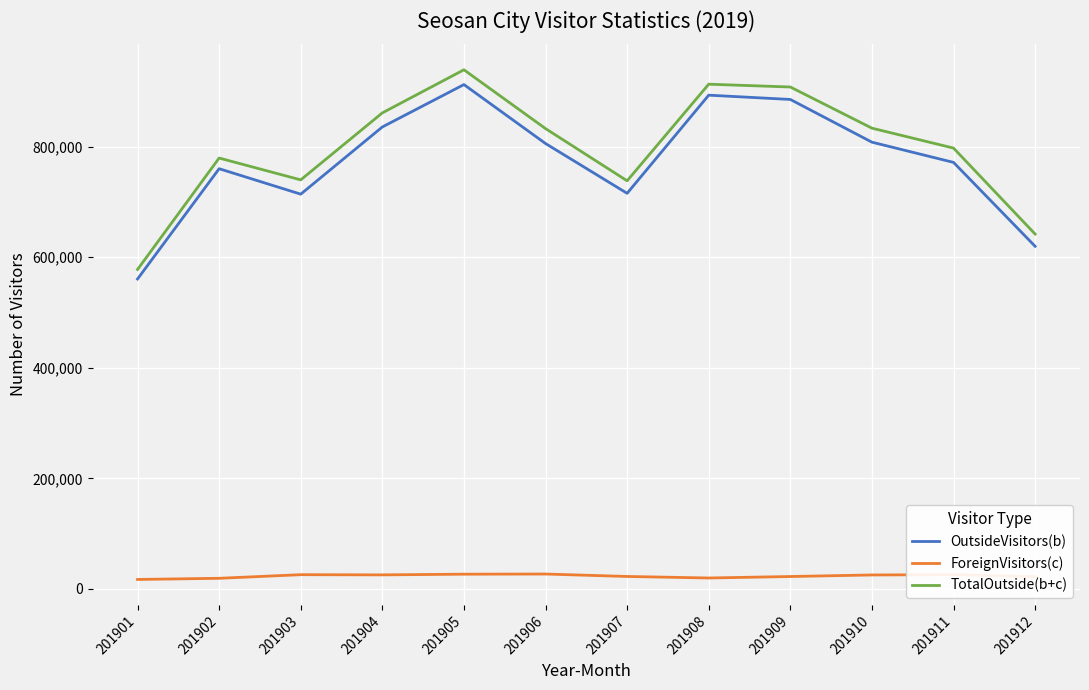

At which label does TotalOutside(b+c) reach its minimum?

201901